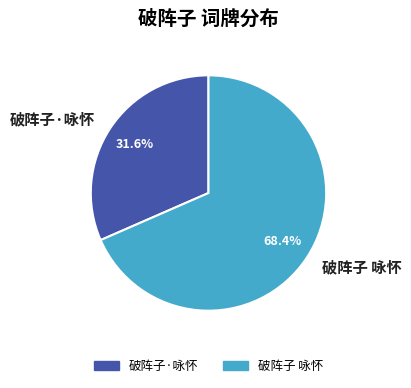

To the nearest percent, what portion does 破阵子·咏怀 represent?

32%